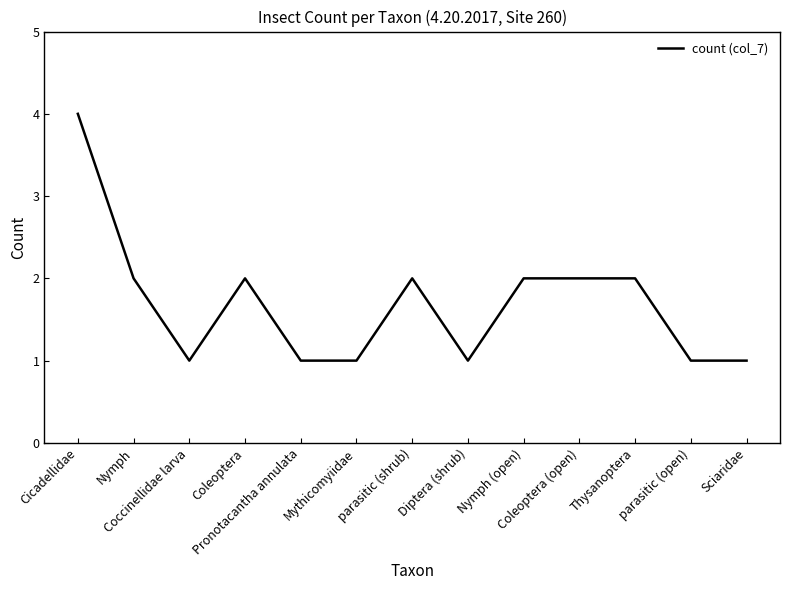

Read the value at Coccinellidae larva.

1